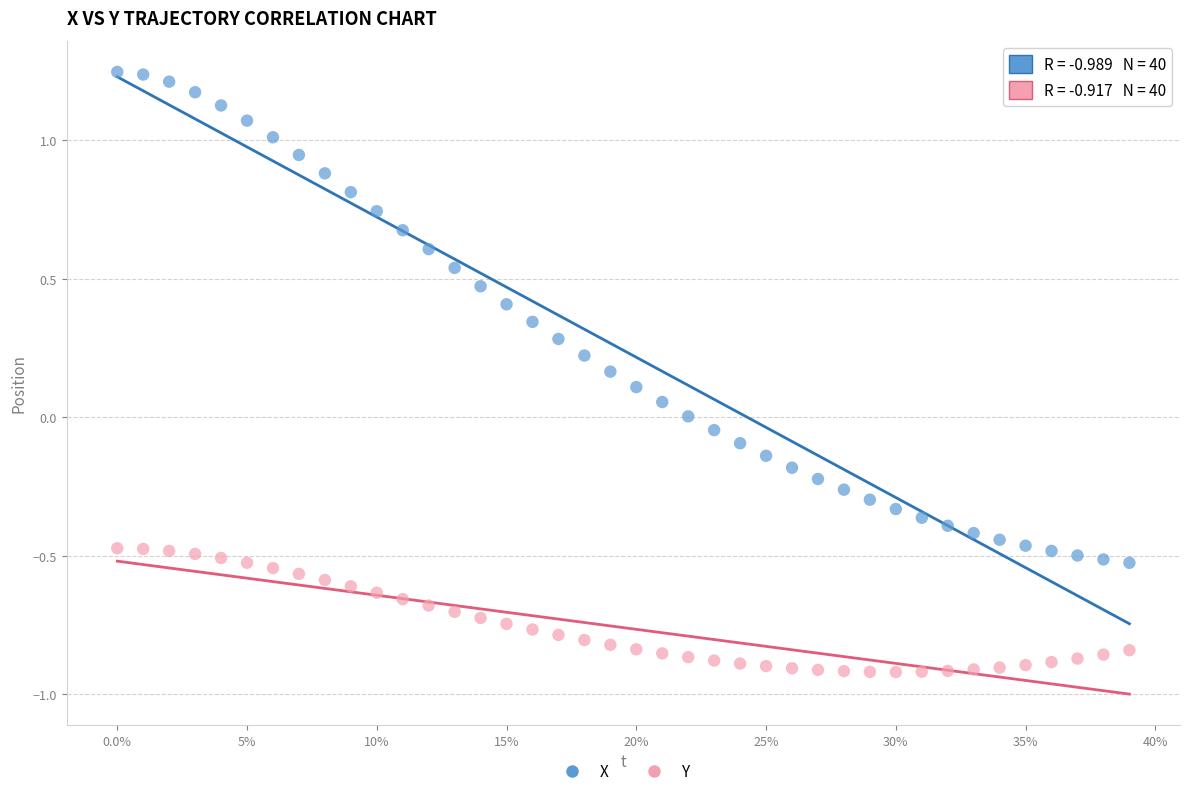

Which series contains the lowest Y value?

Y